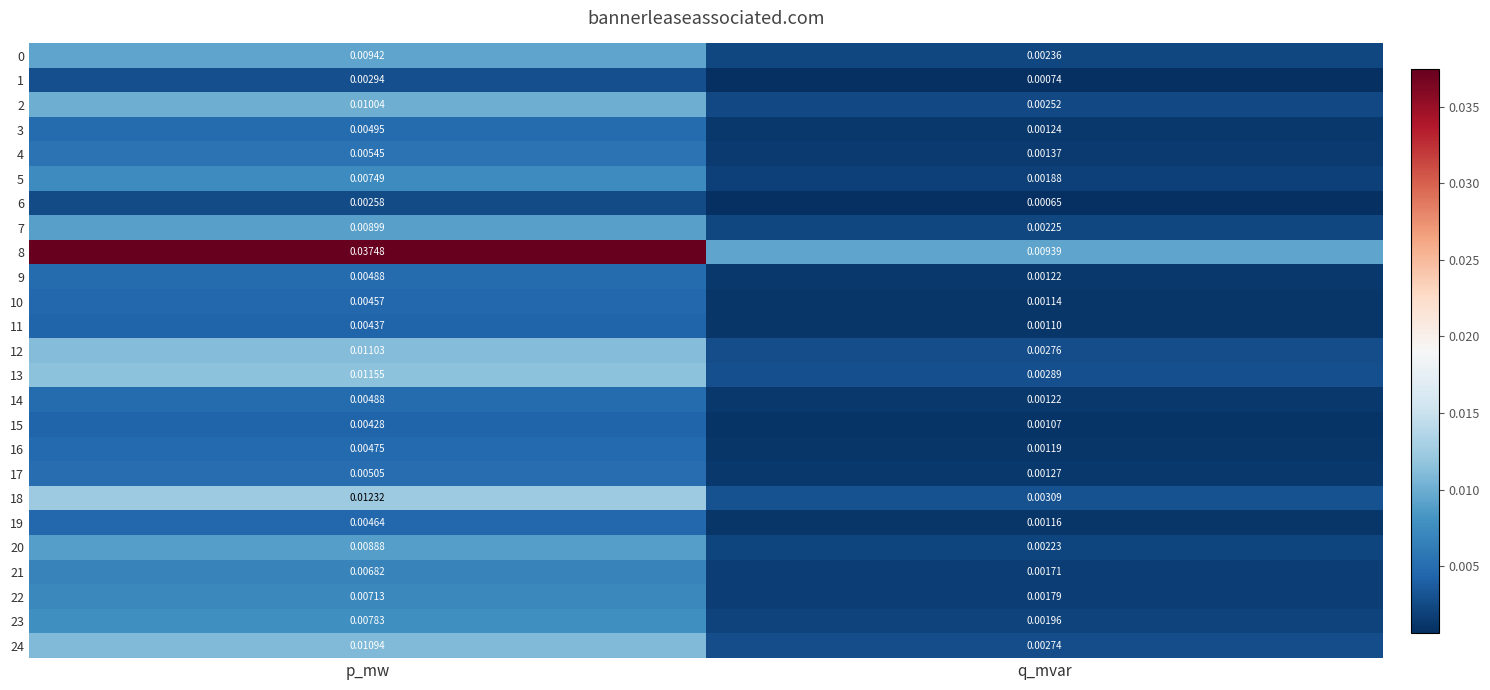

How many series are shown in this chart?

25